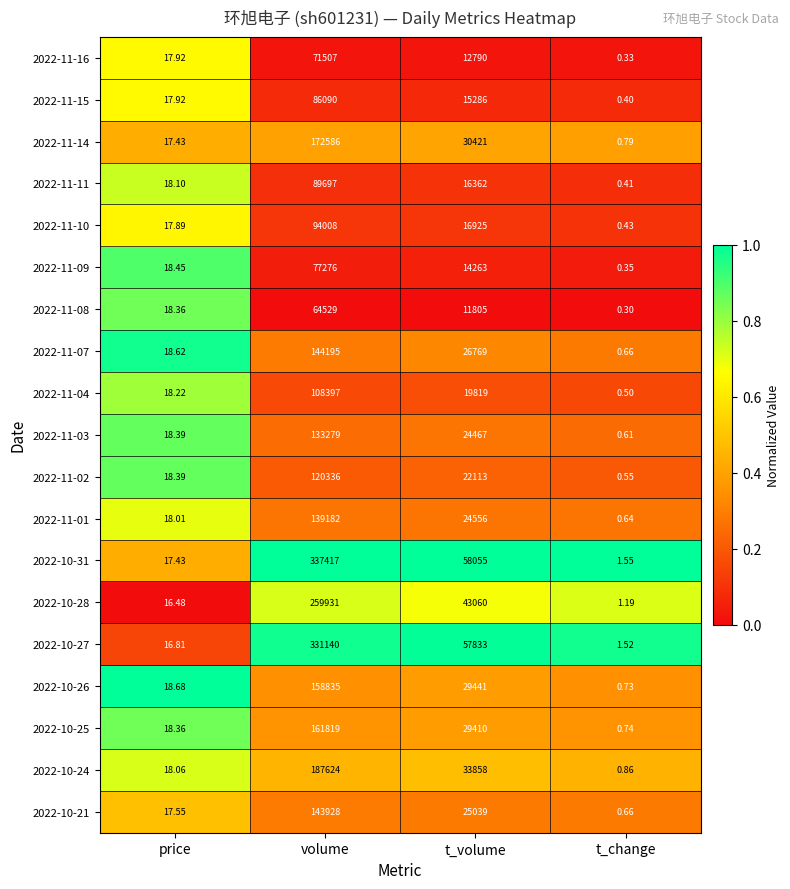

At which category is the sum across all series the highest?

volume